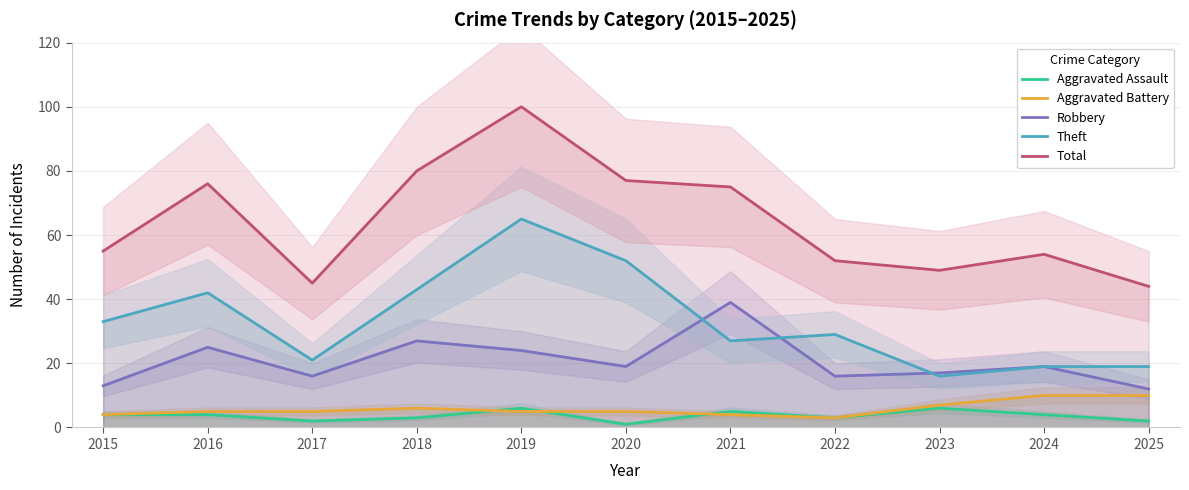

What are all the series names shown in the legend?

Aggravated Assault, Aggravated Battery, Robbery, Theft, Total